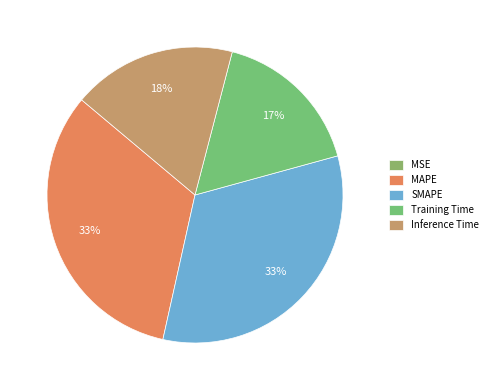

How many slices are in this pie chart?

5